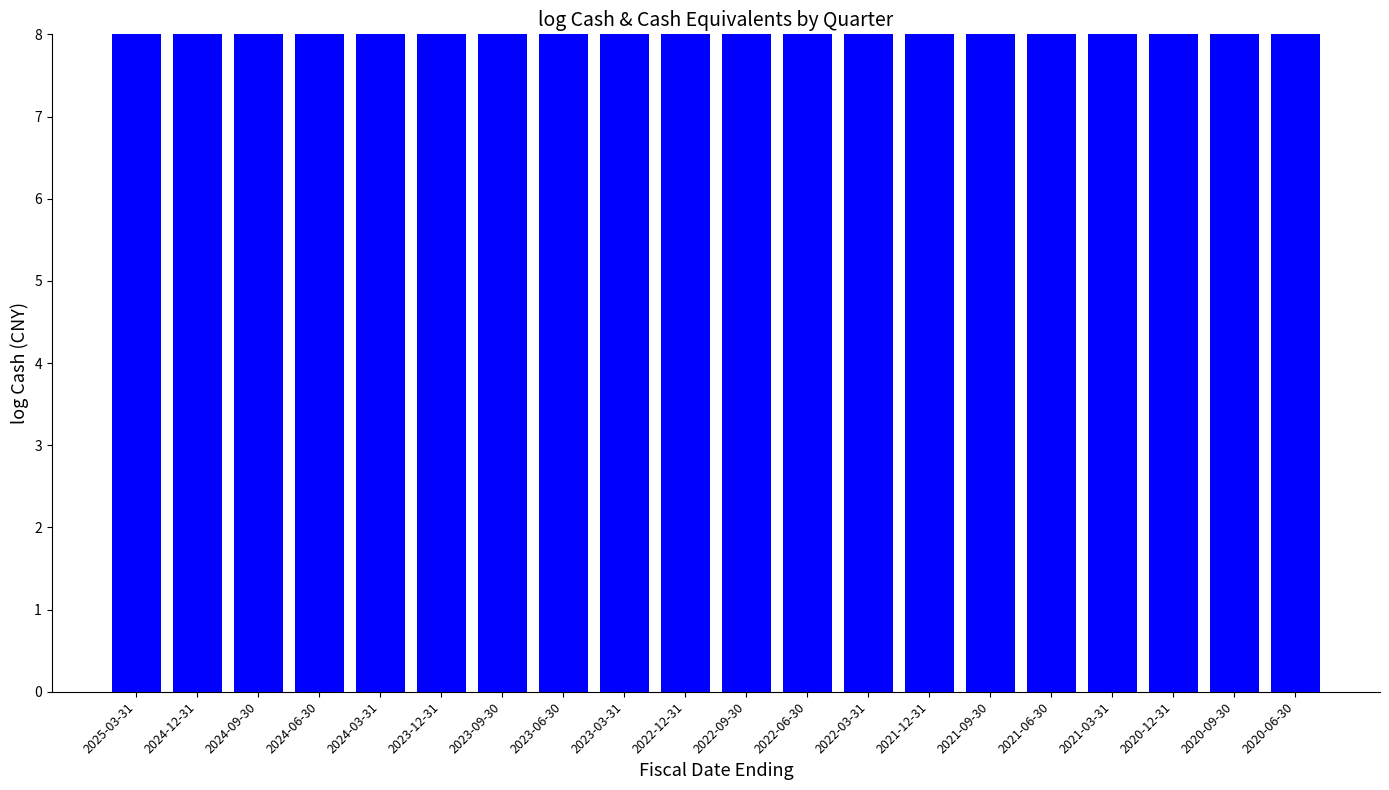

Reading left to right, what are all the values shown in this chart?

11.2	11.2	11.3	11.3	11.4	11.4	11.4	11.4	11.4	11.3	11.3	11.3	11.3	11.3	11.5	11.4	11.5	11.5	11.5	11.5